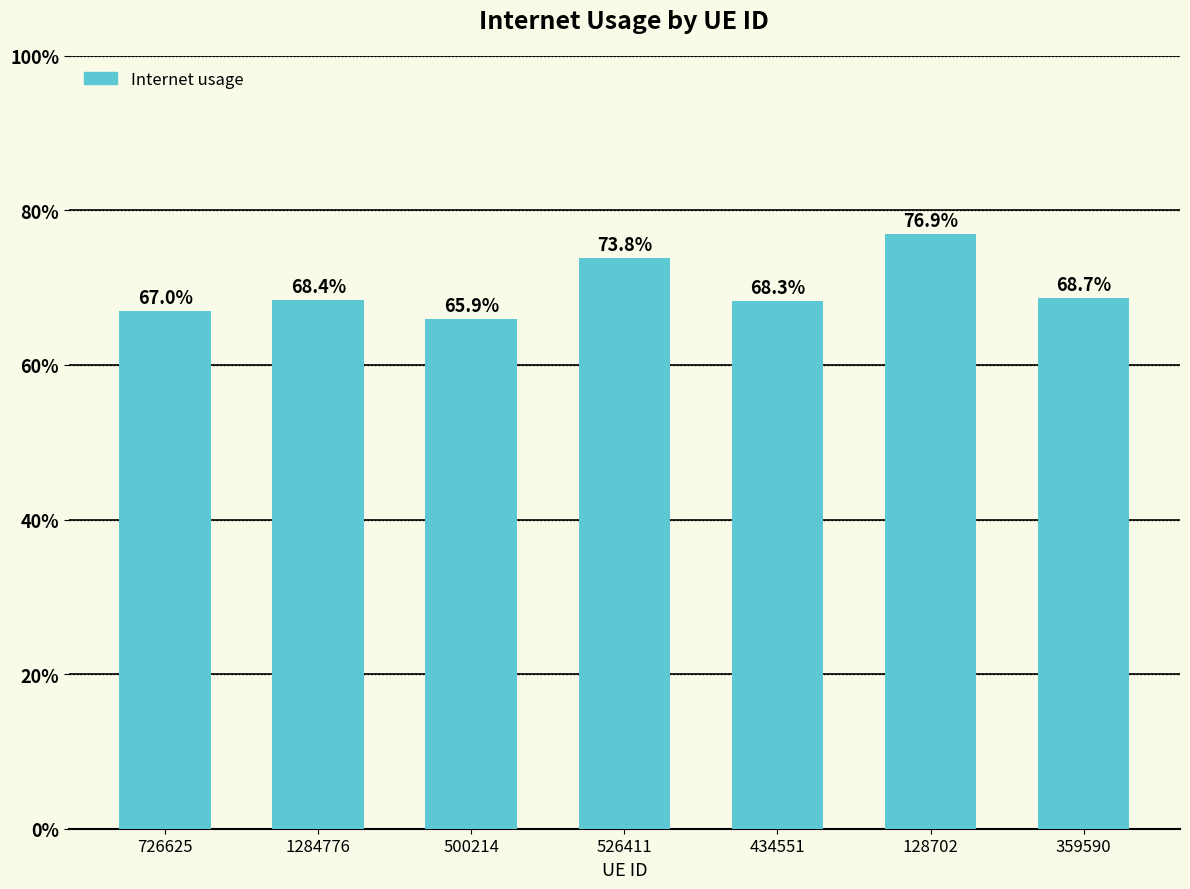

List the labels in order of value, largest first.

128702, 526411, 359590, 1284776, 434551, 726625, 500214